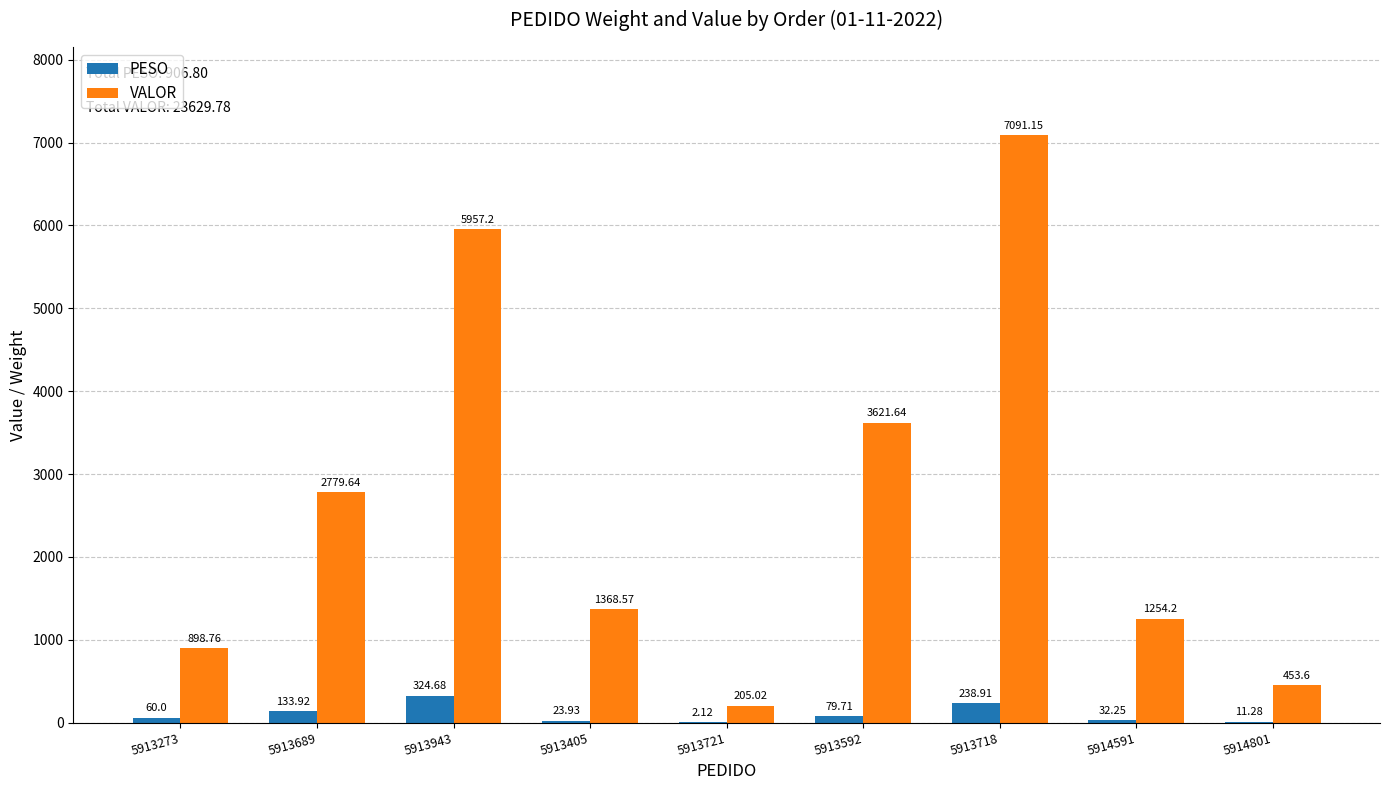

How many groups of bars are there?

9